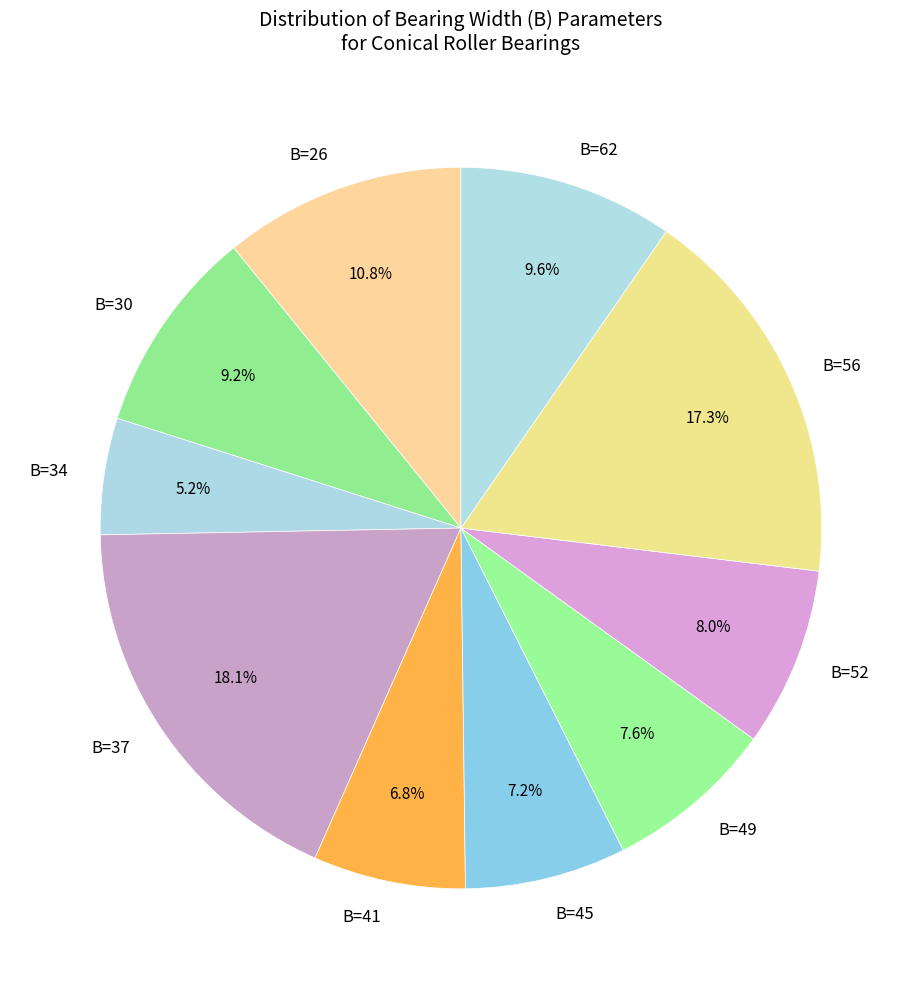

To the nearest percent, what is the average slice percentage?

10%